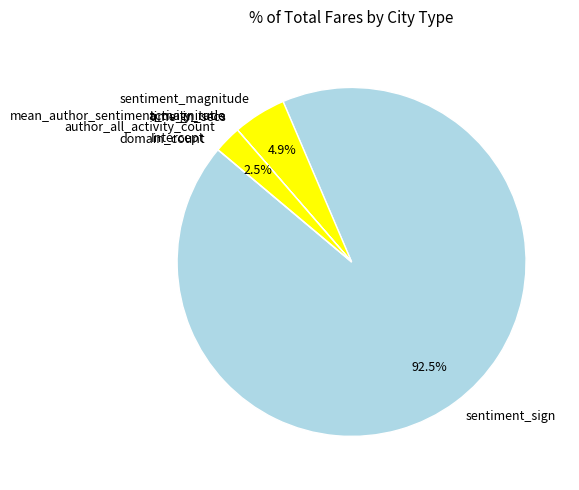

What percentage is NOT represented by author_all_activity_count?

97.5%